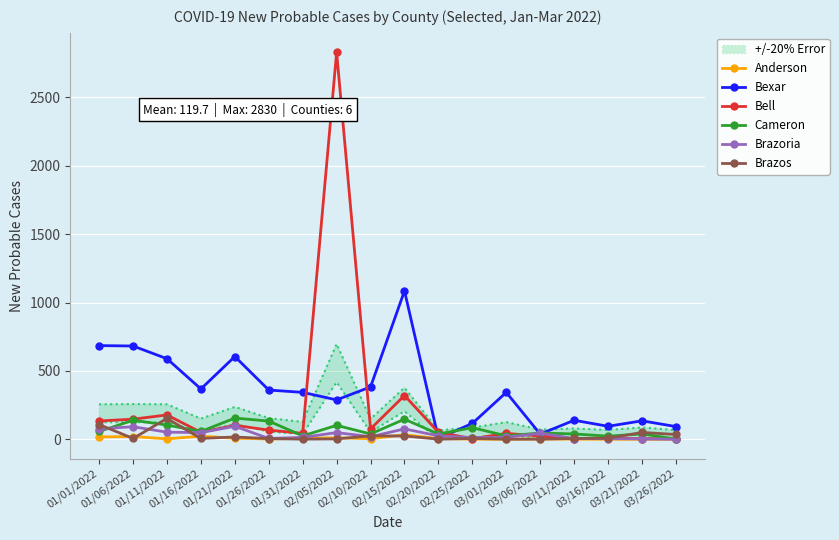

What is the difference between the second highest and minimum values in the Anderson series?

23